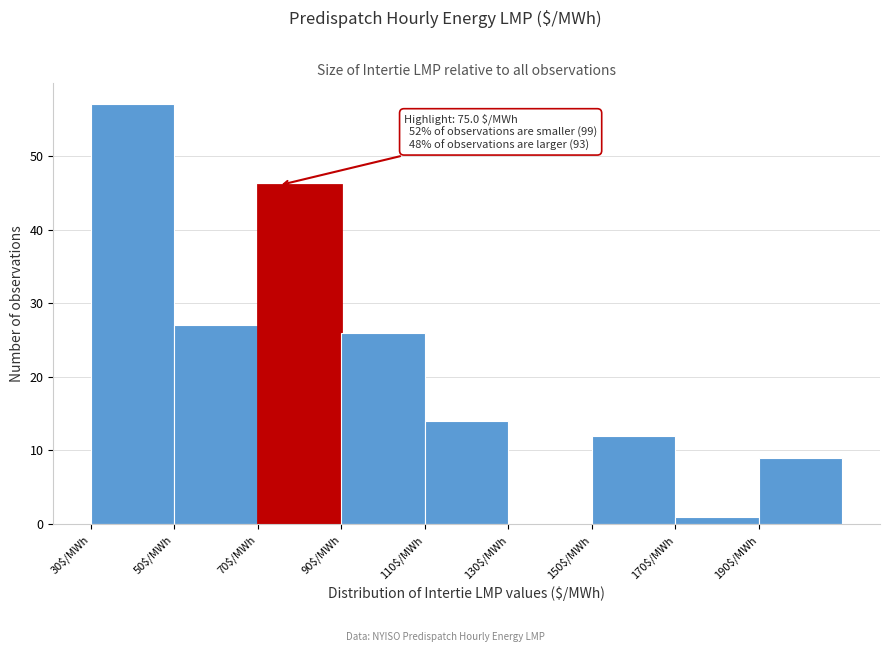

Which range on the x-axis has the tallest bar?

30 to 50